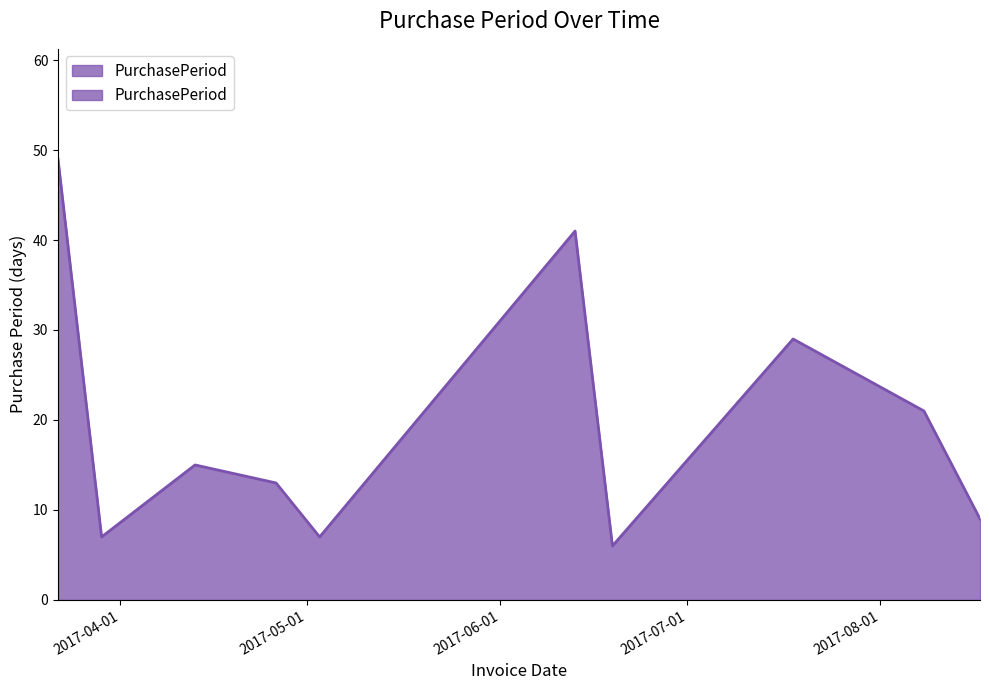

List the labels in order of value, smallest first.

2017-06-19, 2017-03-29, 2017-05-03, 2017-08-17, 2017-04-26, 2017-04-13, 2017-08-08, 2017-07-18, 2017-06-13, 2017-03-22